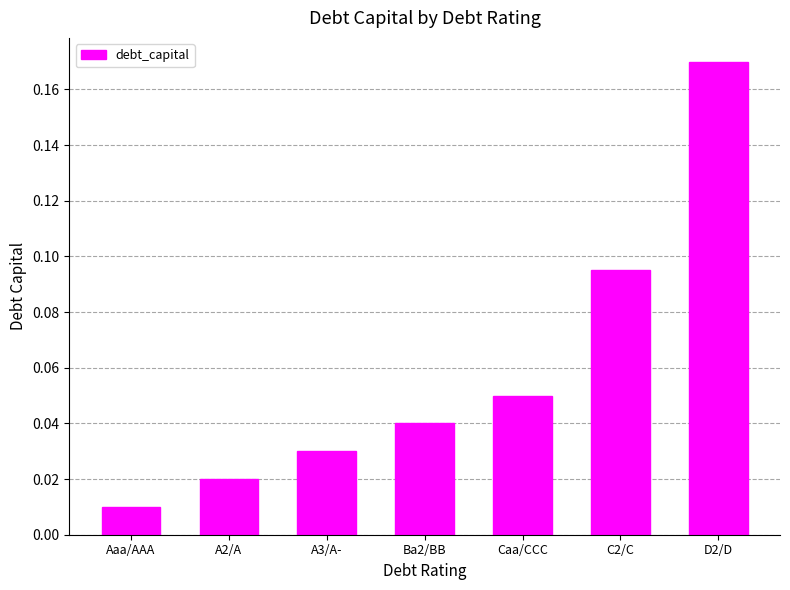

Count the number of categories in the chart.

7